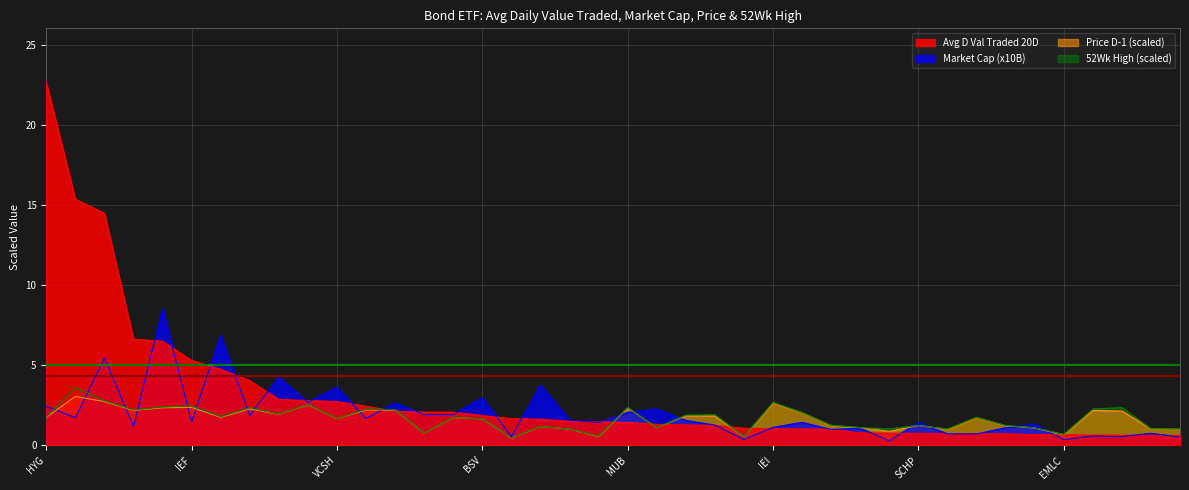

Does the chart have visible grid lines?

Yes